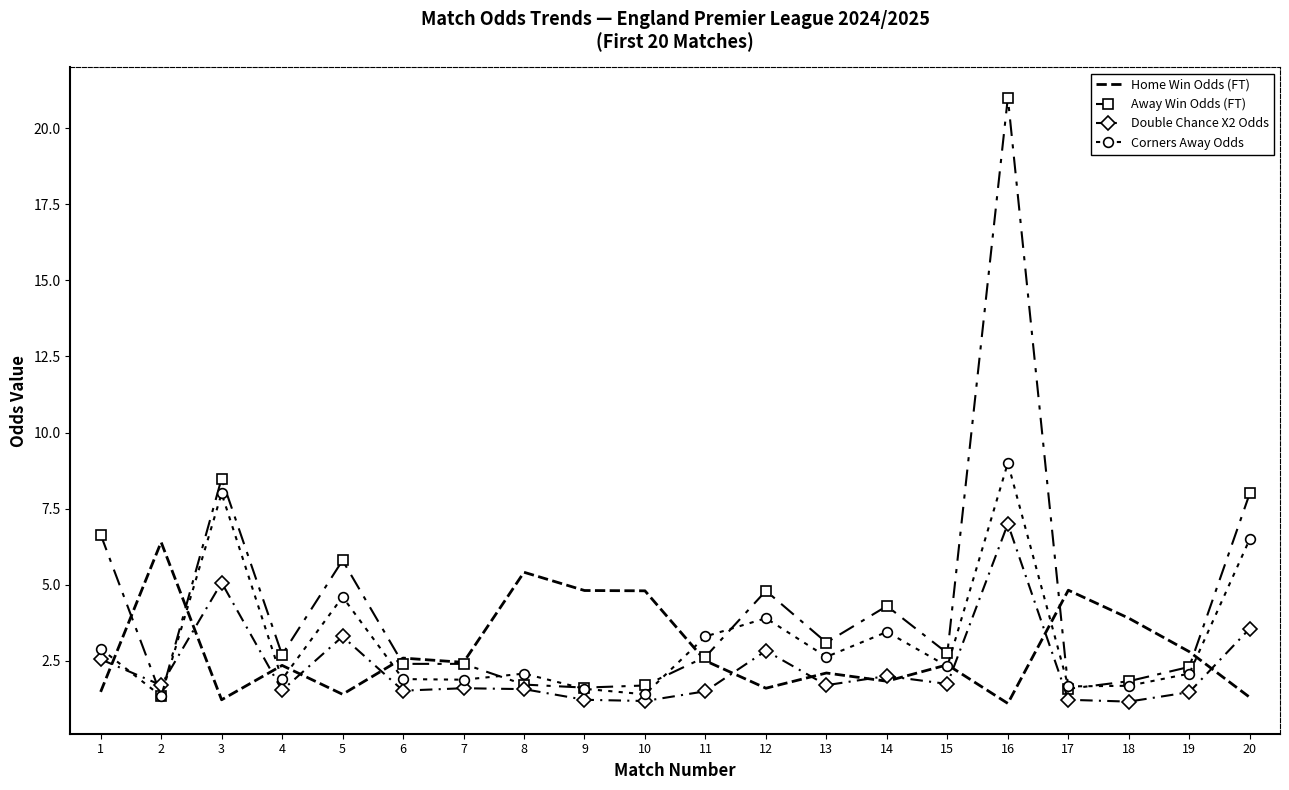

Is the value of Corners Away Odds at 15 greater than the value of Home Win Odds (FT) at 11?

No